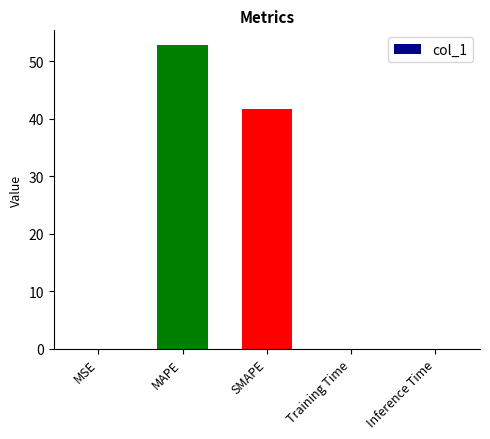

Are the bars grouped side by side (vs. stacked)?

No